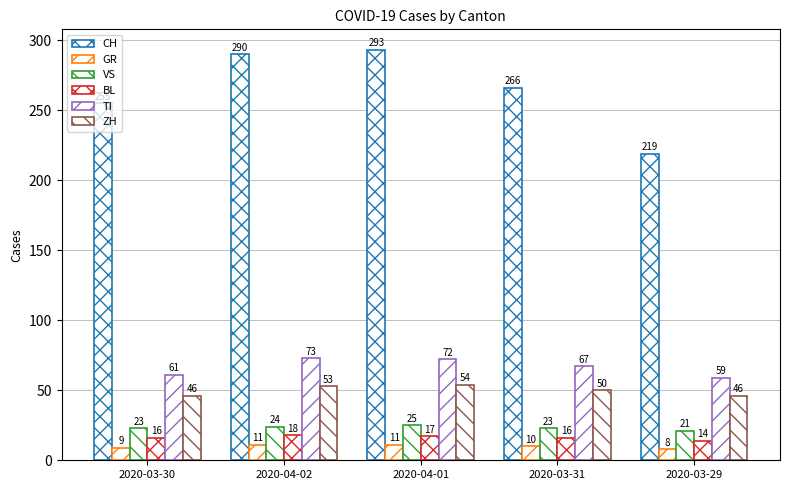

How many groups of bars are there?

5